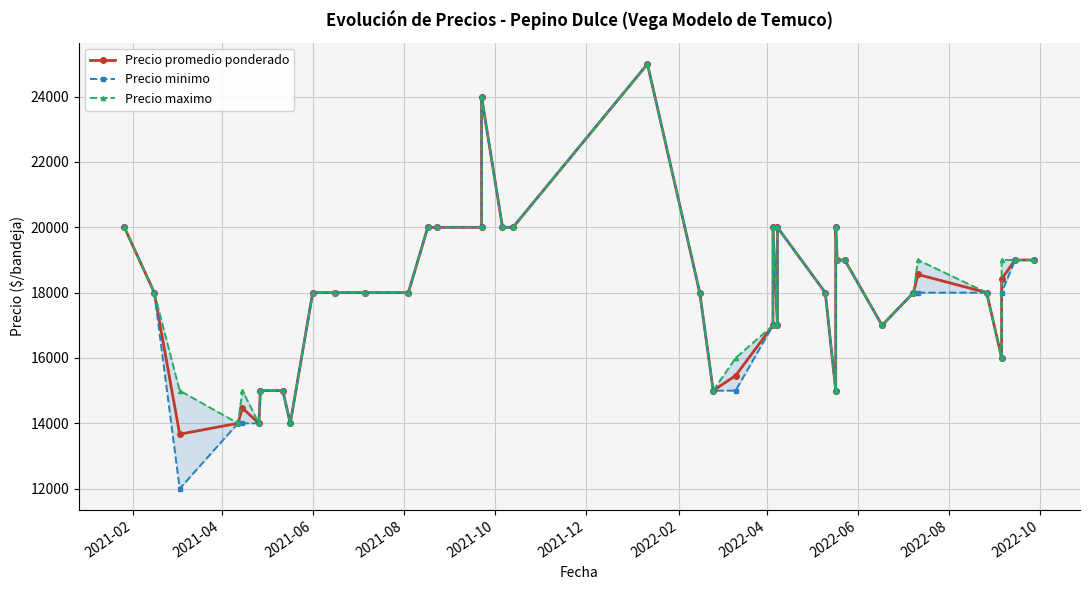

How many lines are shown in the chart?

3